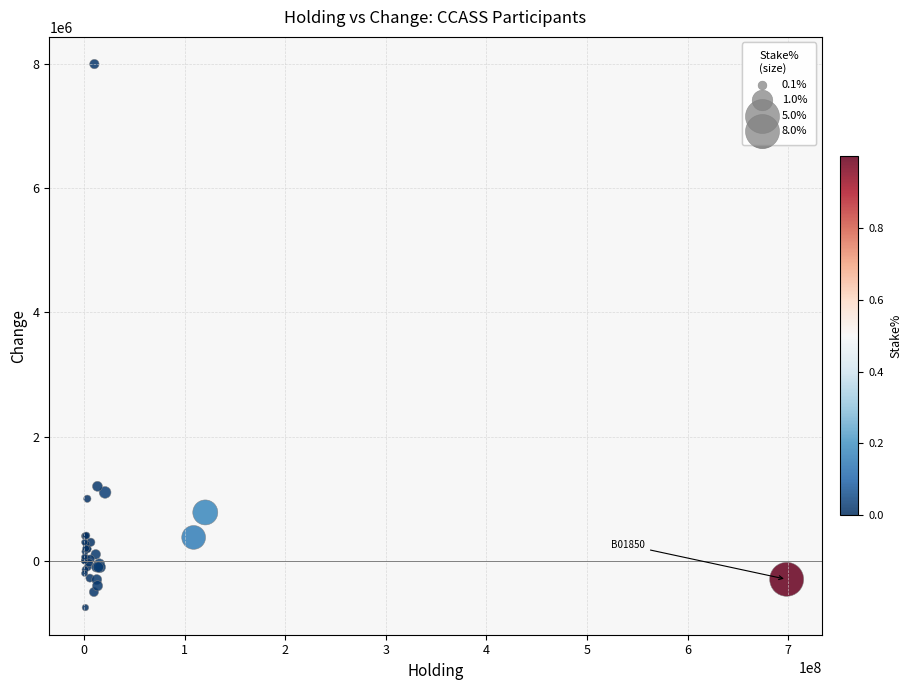

What Y value in the scatter plot is closest to 3621000?

1200000